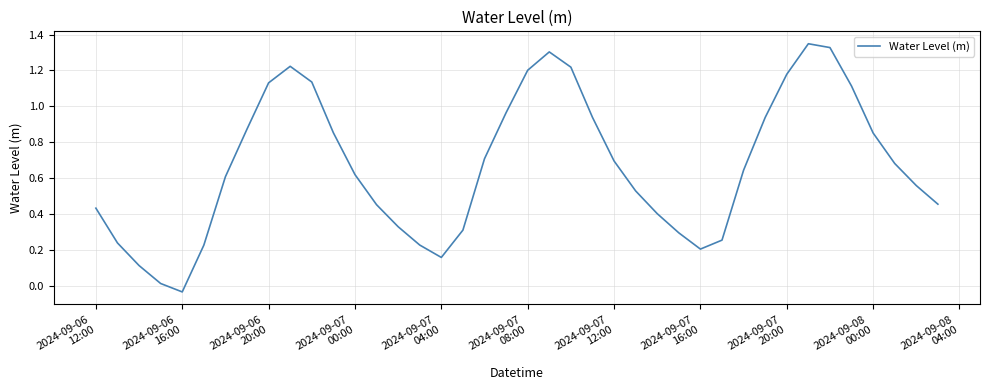

What is the difference between the maximum and minimum values?

1.4